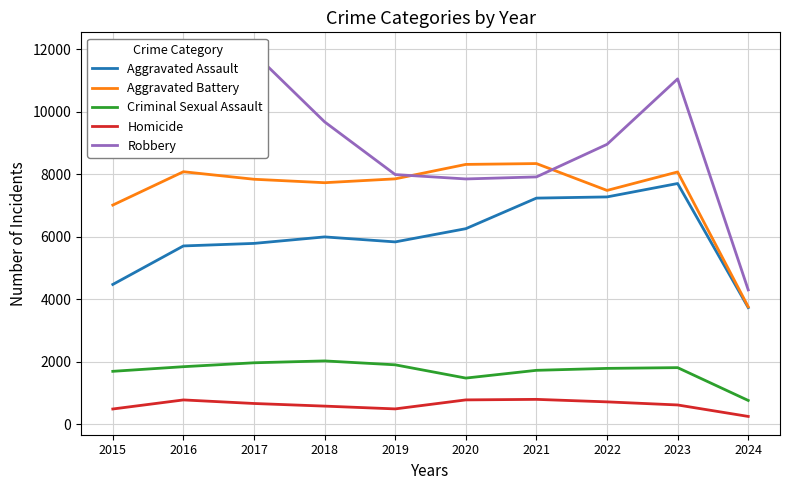

True or false: Criminal Sexual Assault and Homicide cross at least once.

False